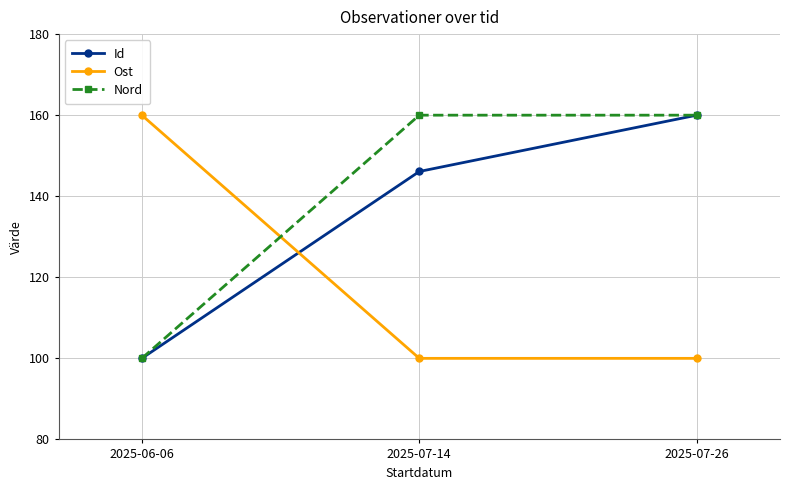

Reading left to right, what are all the values shown in this chart?

Id: 2025-06-06=100.0	2025-07-14=146.1	2025-07-26=160.0
Ost: 2025-06-06=160.0	2025-07-14=100.0	2025-07-26=100.0
Nord: 2025-06-06=100.0	2025-07-14=160.0	2025-07-26=160.0